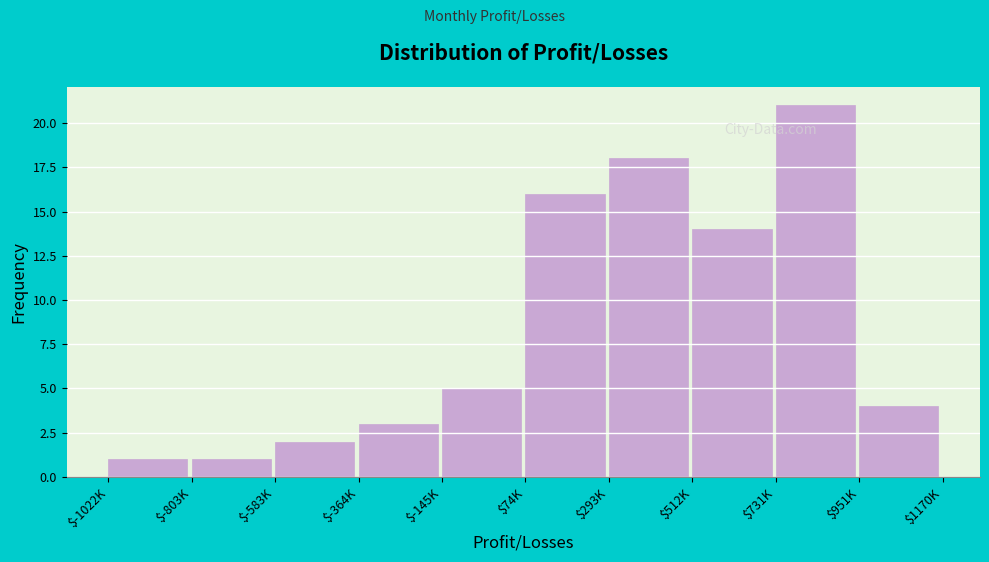

Reading right to left, transcribe all the data shown in this chart.

4	21	14	18	16	5	3	2	1	1